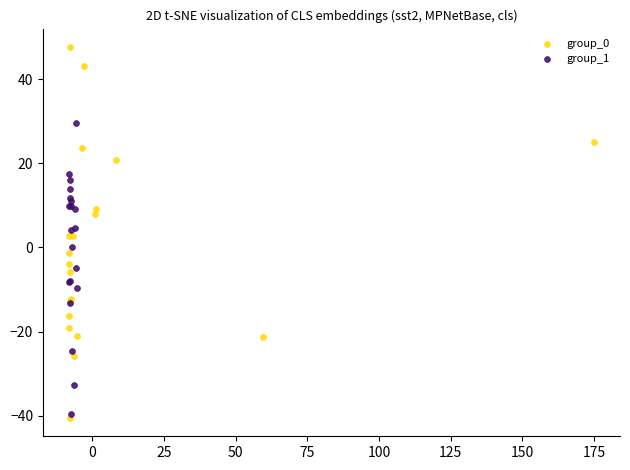

What are all the series names shown in the legend?

group_0, group_1